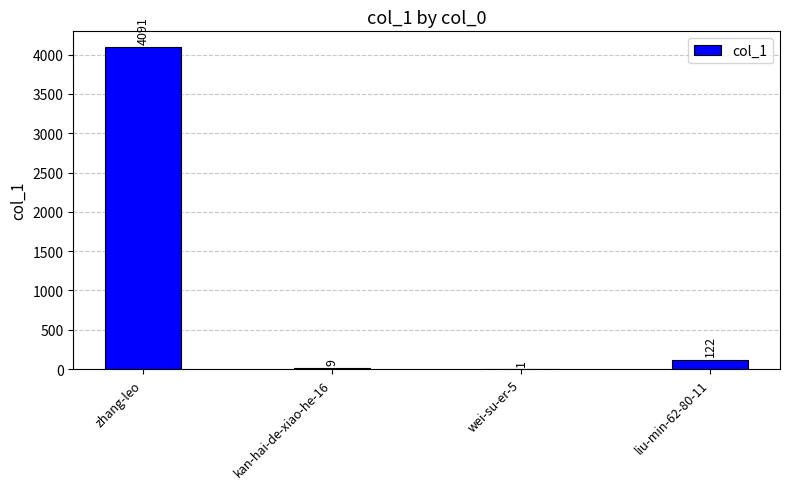

Is it true that the value at zhang-leo is 4091?

True